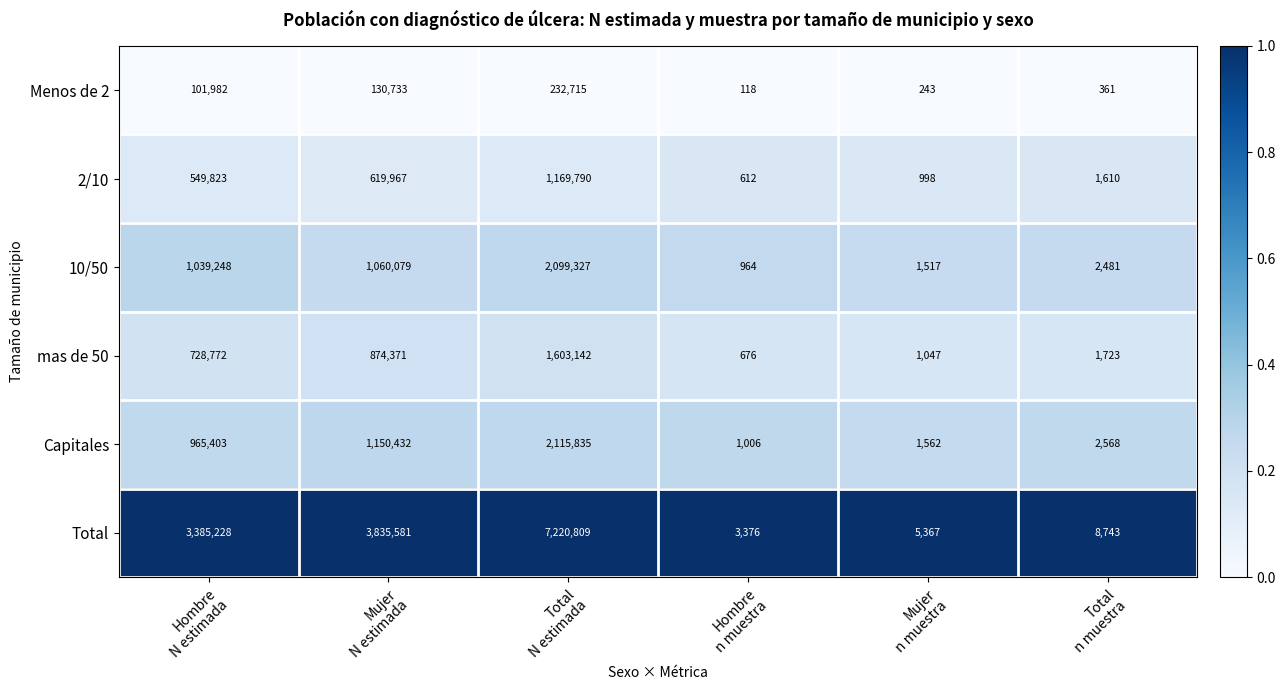

What is the average value of the Total series?

2409851